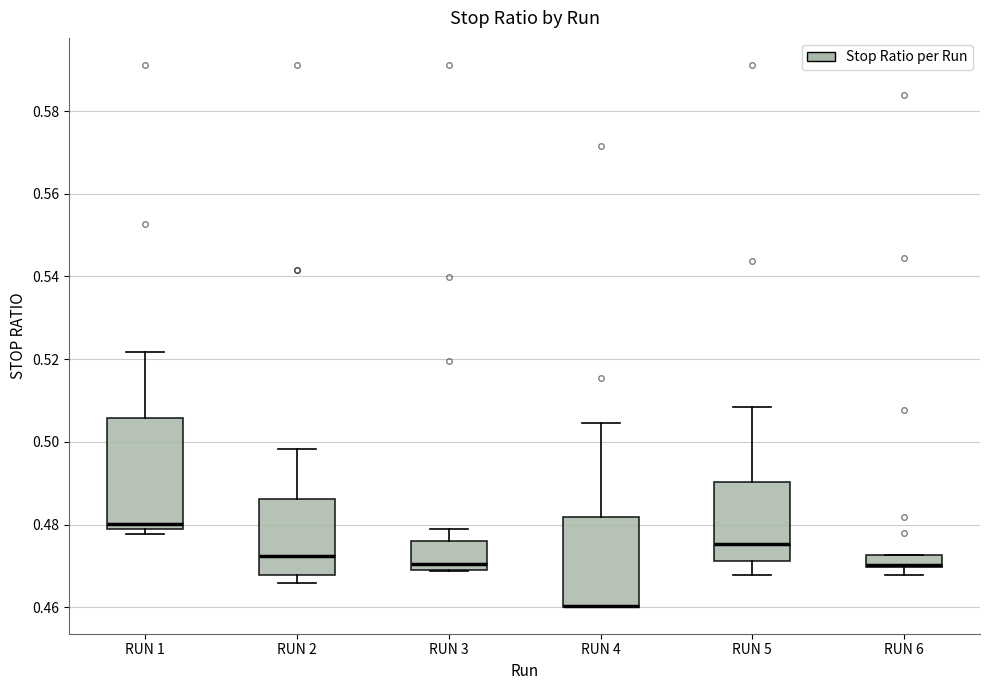

Reading left to right, transcribe this box plot: for each box, give where its median line is, the range the box spans, and where its two whiskers end, as read against the y-axis. The values are not printed on the chart, so give them approximately, as read against the axis.

RUN 1: median 0.480, box 0.478 to 0.506, whiskers 0.478 (just below the box's lower edge) to 0.522
RUN 2: median 0.472, box 0.468 to 0.486, whiskers 0.466 to 0.498
RUN 3: median 0.470 (just above the box's lower edge), box 0.470 to 0.476, whiskers 0.468 to 0.480
RUN 4: median 0.460 (drawn on the box's lower edge), box 0.460 to 0.482, whiskers 0.460 to 0.504
RUN 5: median 0.476, box 0.472 to 0.490, whiskers 0.468 to 0.508
RUN 6: median 0.470 (drawn on the box's lower edge), box 0.470 to 0.472, whiskers 0.468 to 0.472